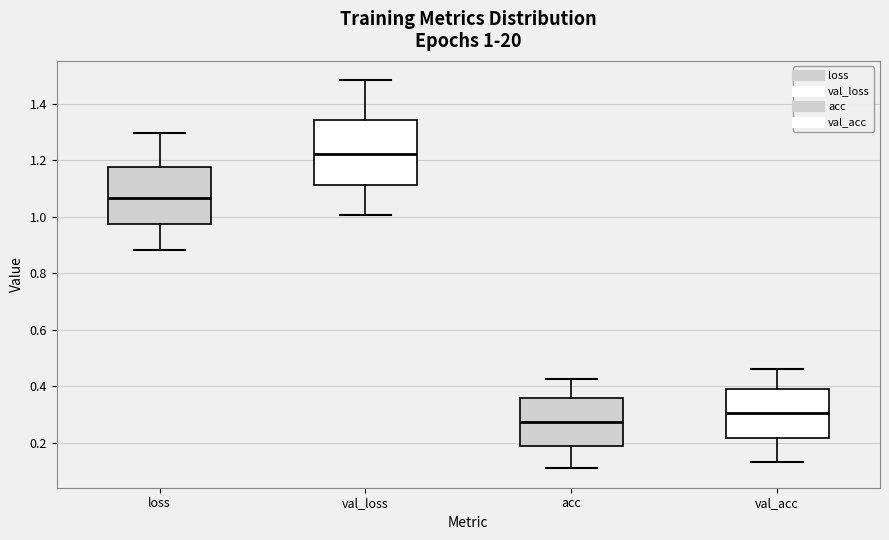

Which box has the highest median line?

val_loss